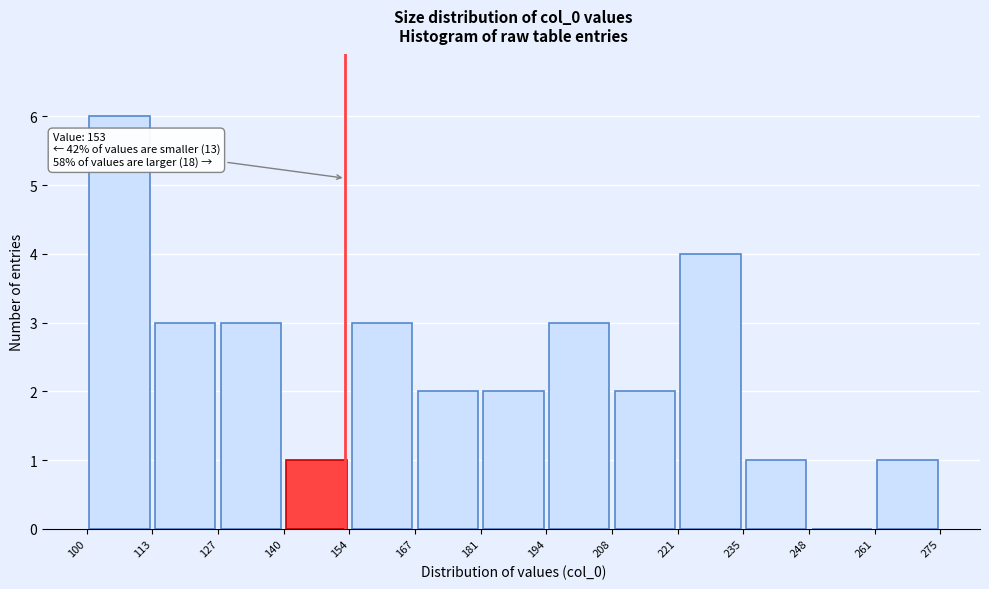

Which range on the x-axis has the tallest bar?

100 to 113